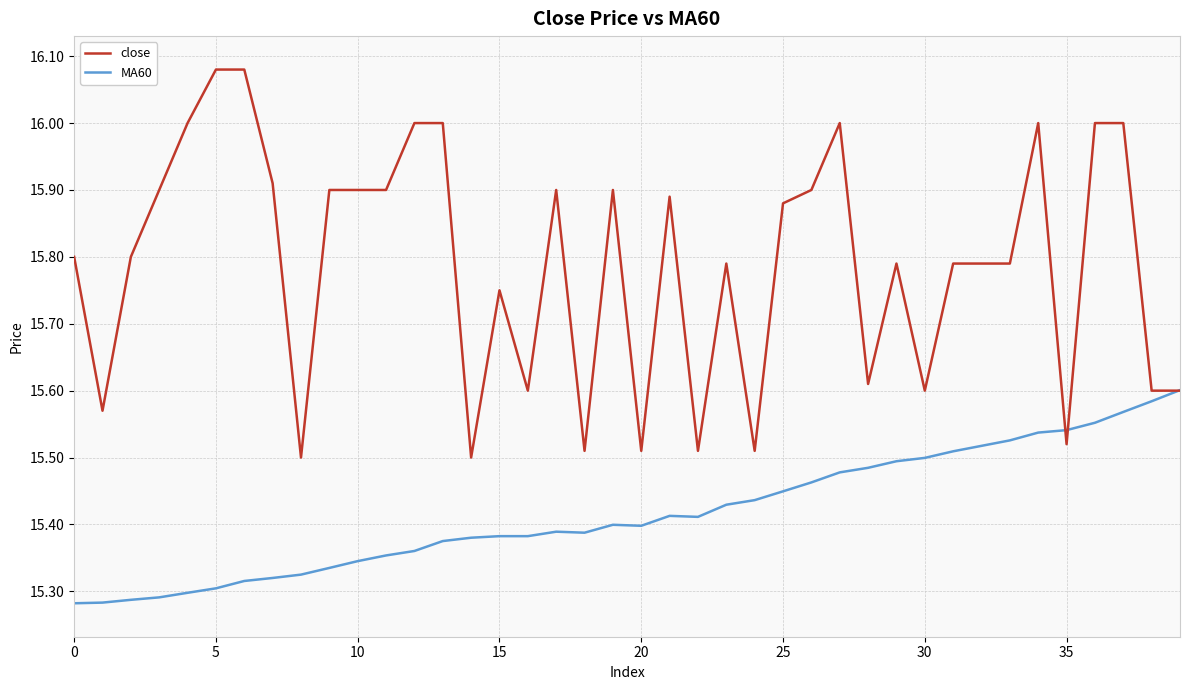

Which series has the largest range (max minus min)?

close